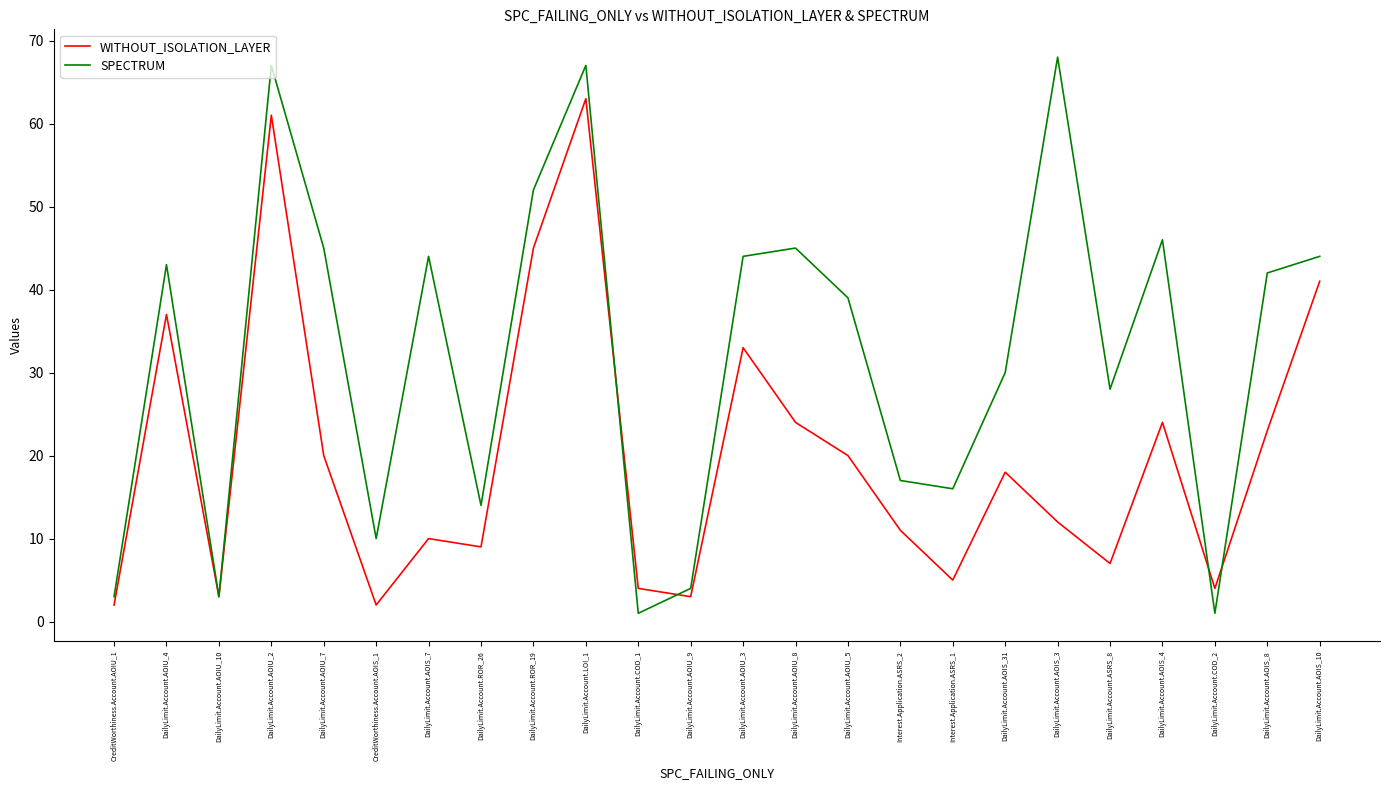

What is the minimum value shown in the chart?

1